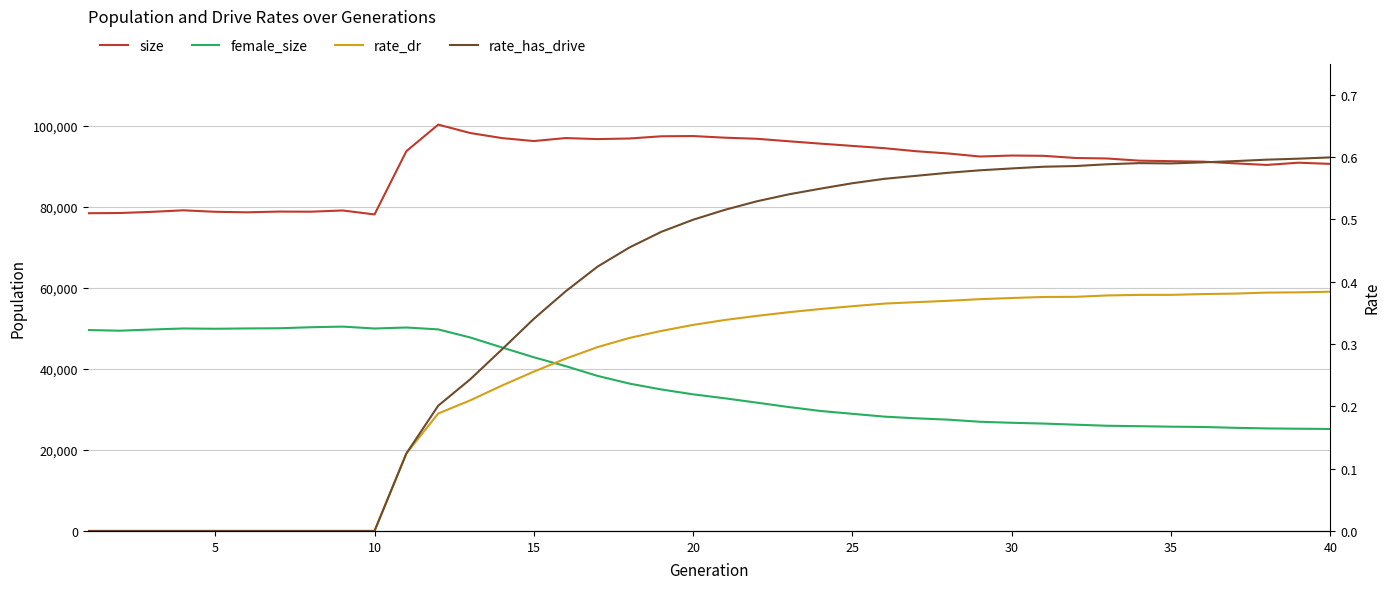

How many lines are shown in the chart?

4